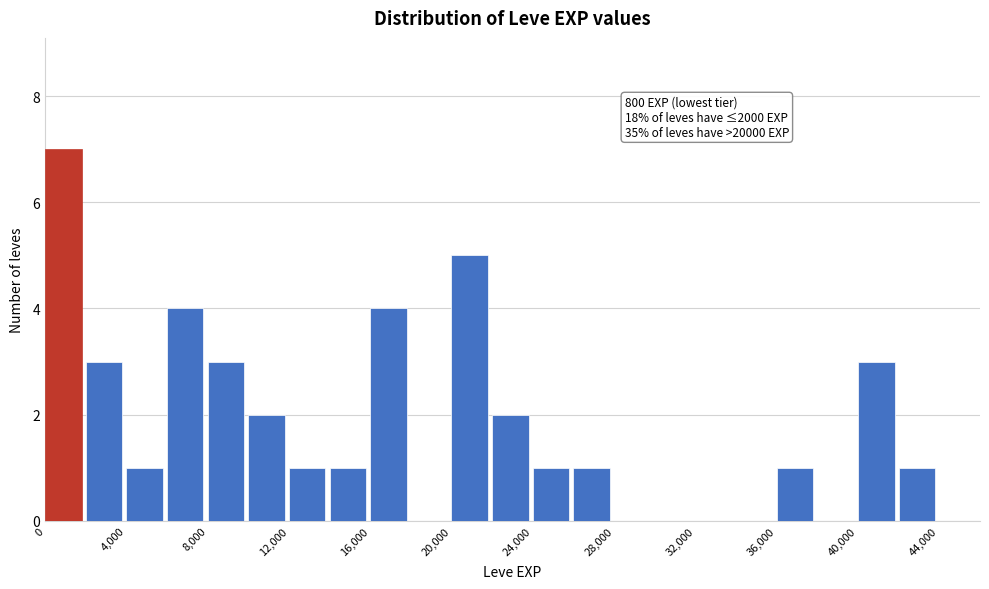

Which range on the x-axis has the tallest bar?

0 to 2000